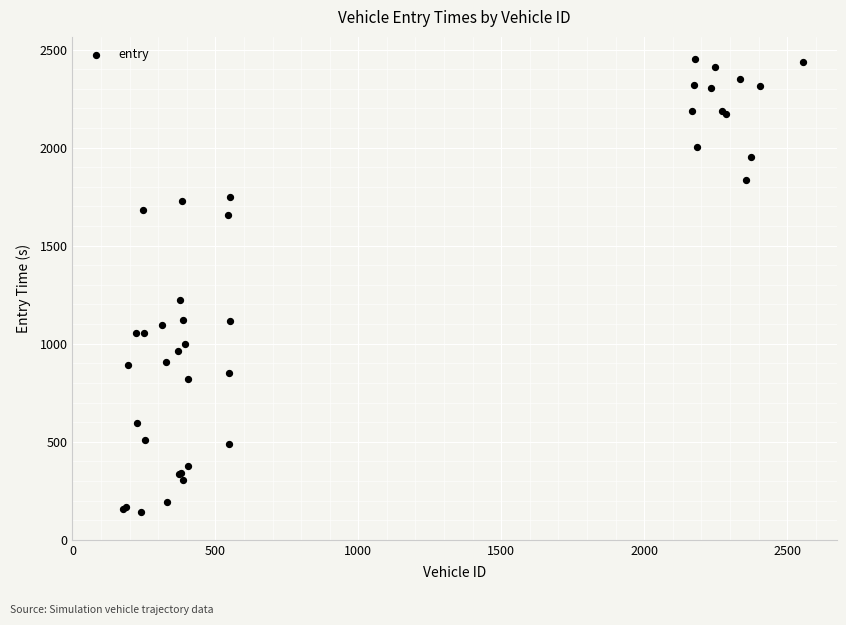

What Y value in the scatter plot is closest to 1296?

1223.8